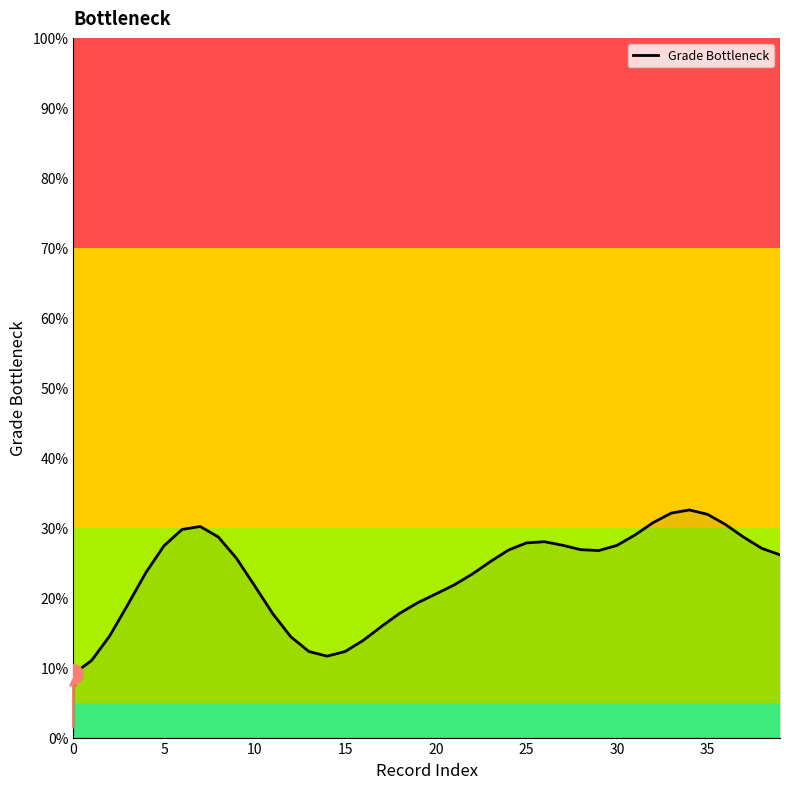

What is the greatest value displayed?

32.5